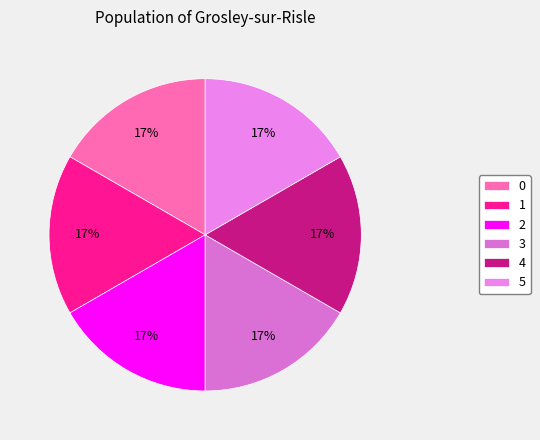

Rank the categories by value from lowest to highest.

2, 0, 5, 1, 3, 4